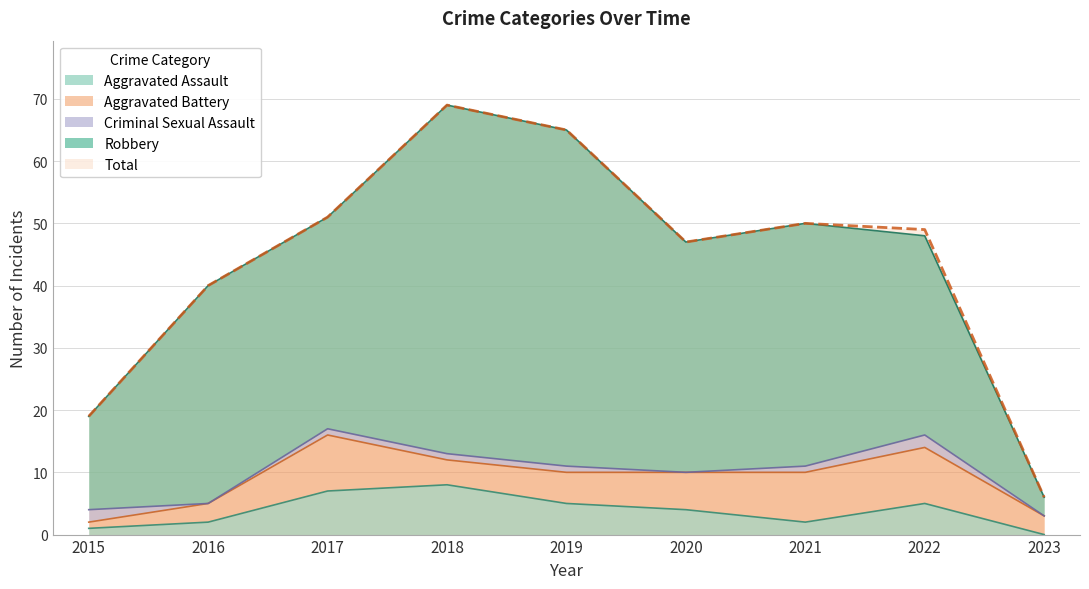

True or false: Aggravated Assault and Total cross at least once.

False